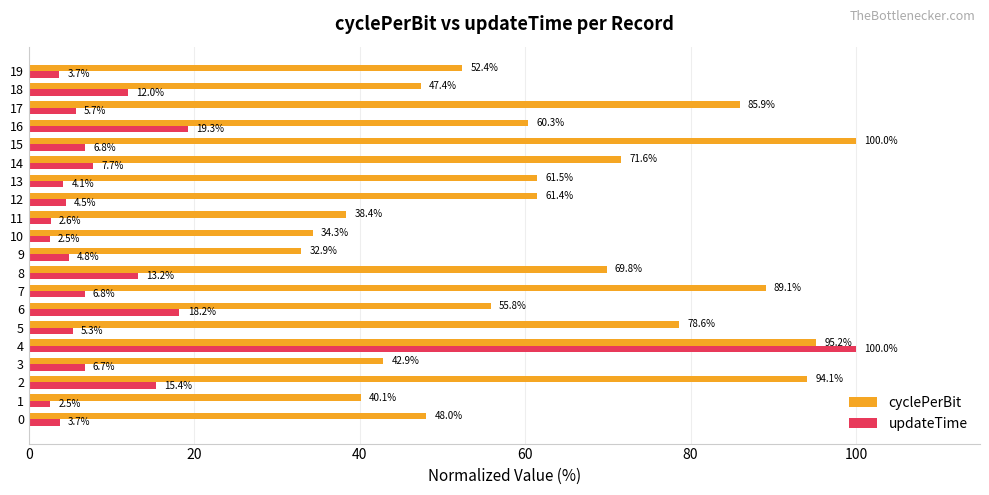

What is the spread (max minus min) of values at 6?

37.6